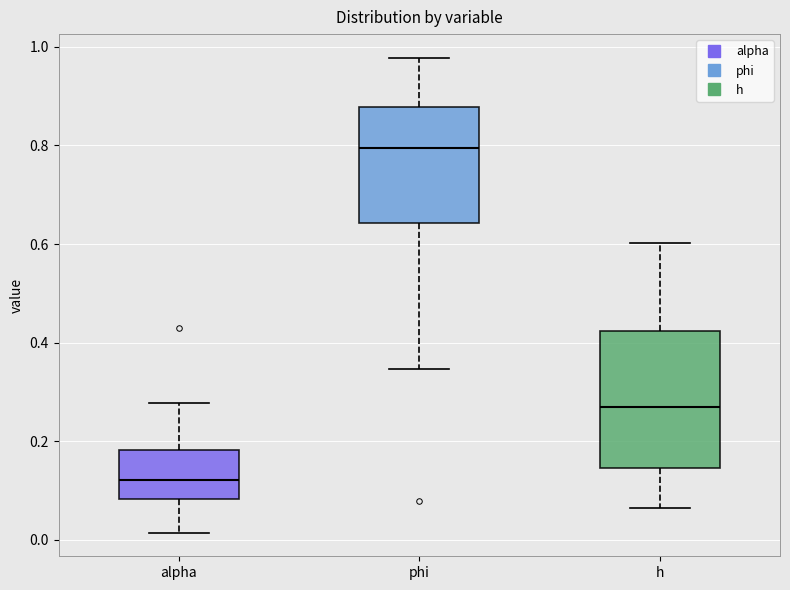

Which box has the lowest median line?

alpha